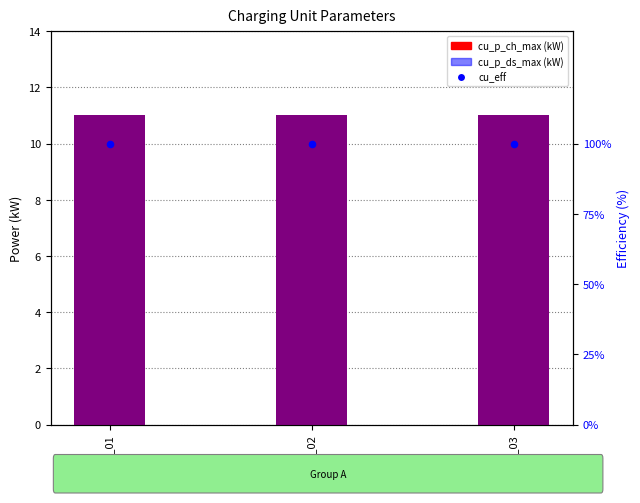

What is the total value across all series at CC01_03?

122